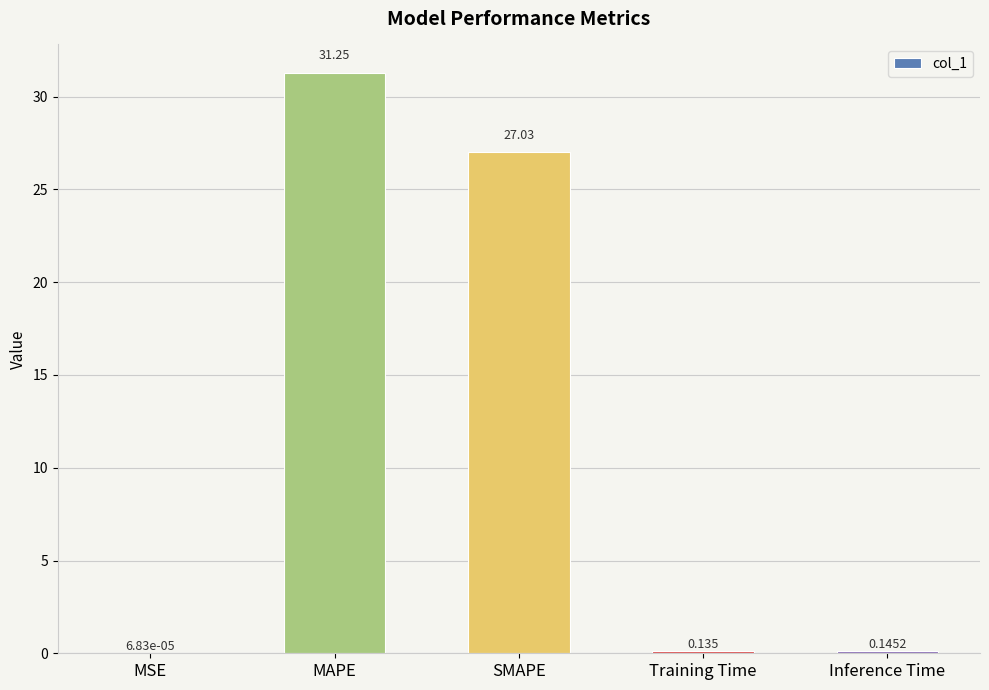

Which has a higher value, Training Time or MSE?

Training Time